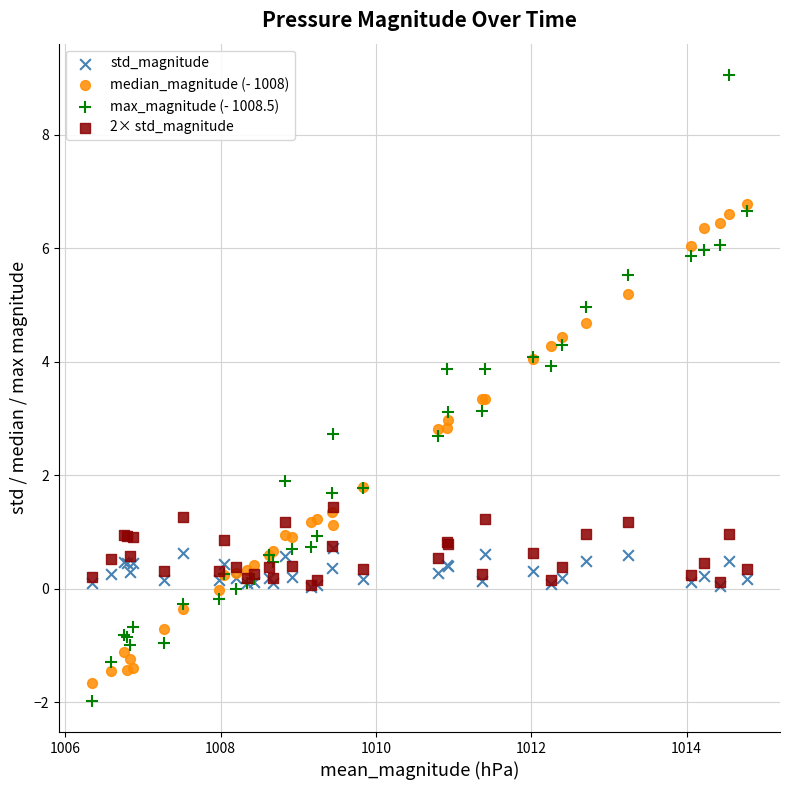

Which series contains the highest Y value?

max_magnitude (- 1008.5)